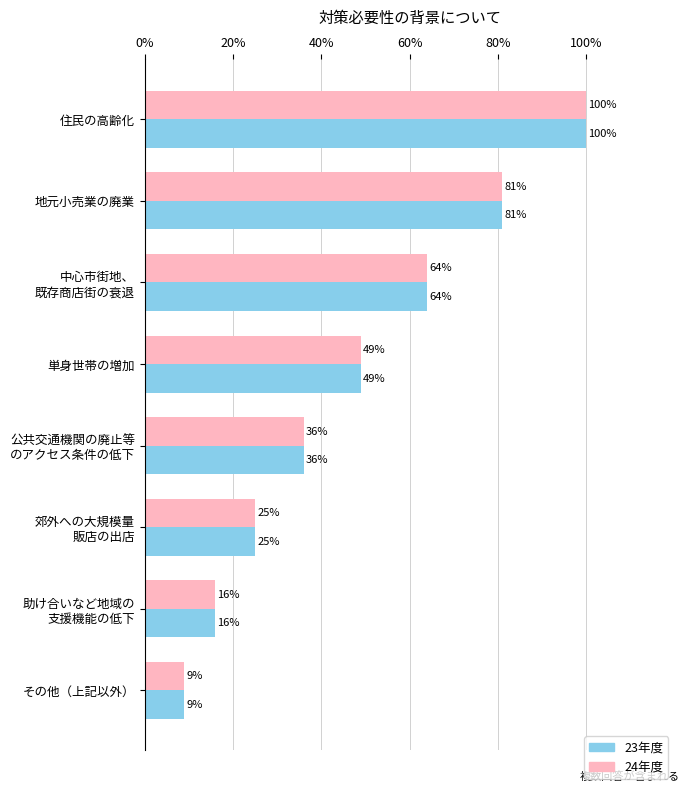

Read the 23年度 value at その他（上記以外）, to the nearest 10.

10